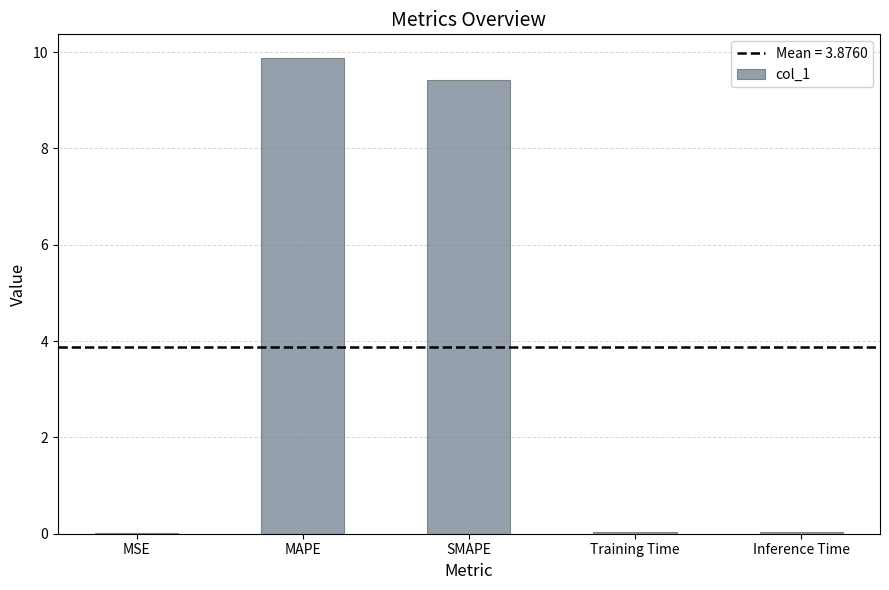

Which label corresponds to the largest value in the chart?

MAPE